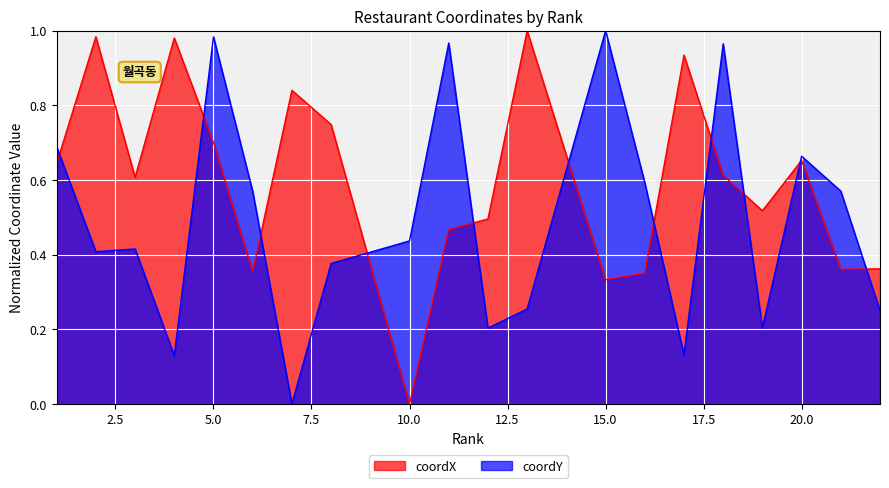

At which label does coordY reach its peak?

15.0